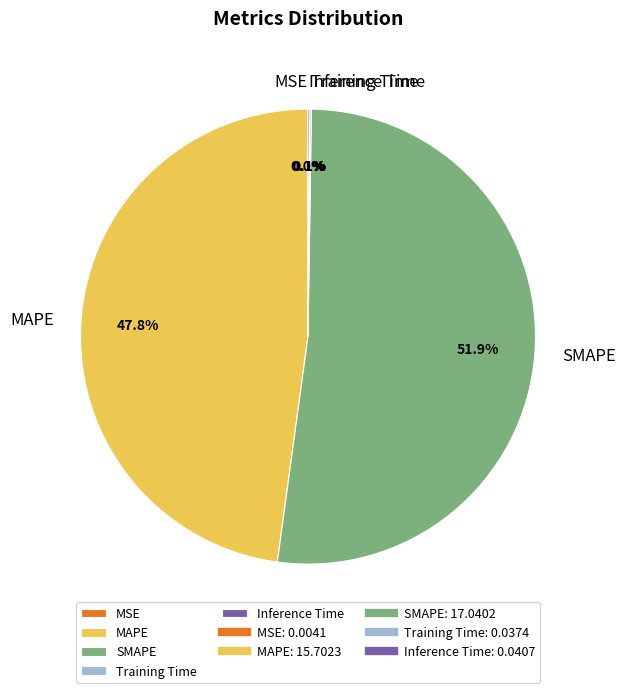

Which slice is the largest?

SMAPE